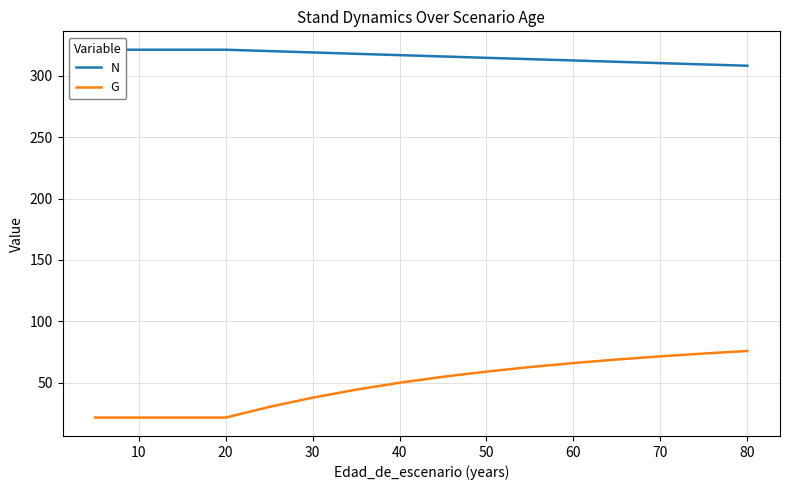

Is the value of G at 40 greater than the value of N at 70?

No